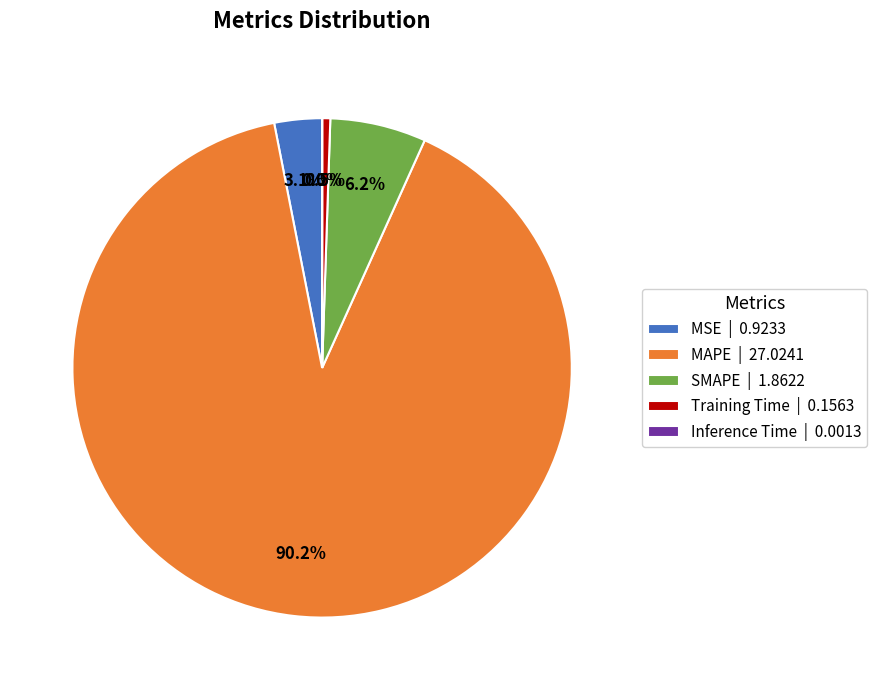

Is there any slice that represents more than half of the pie?

Yes